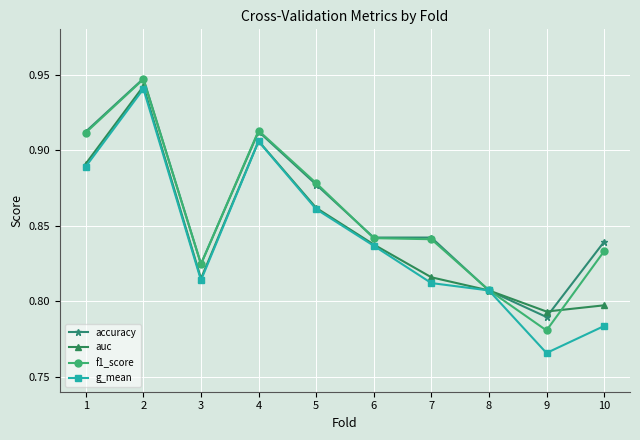

What is the total value across all series at 1?

3.6